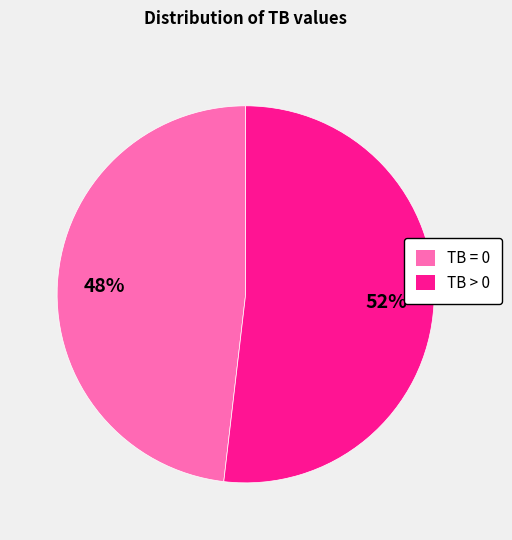

To the nearest percent, what is the difference between the TB = 0 and TB > 0 slice percentages?

4%